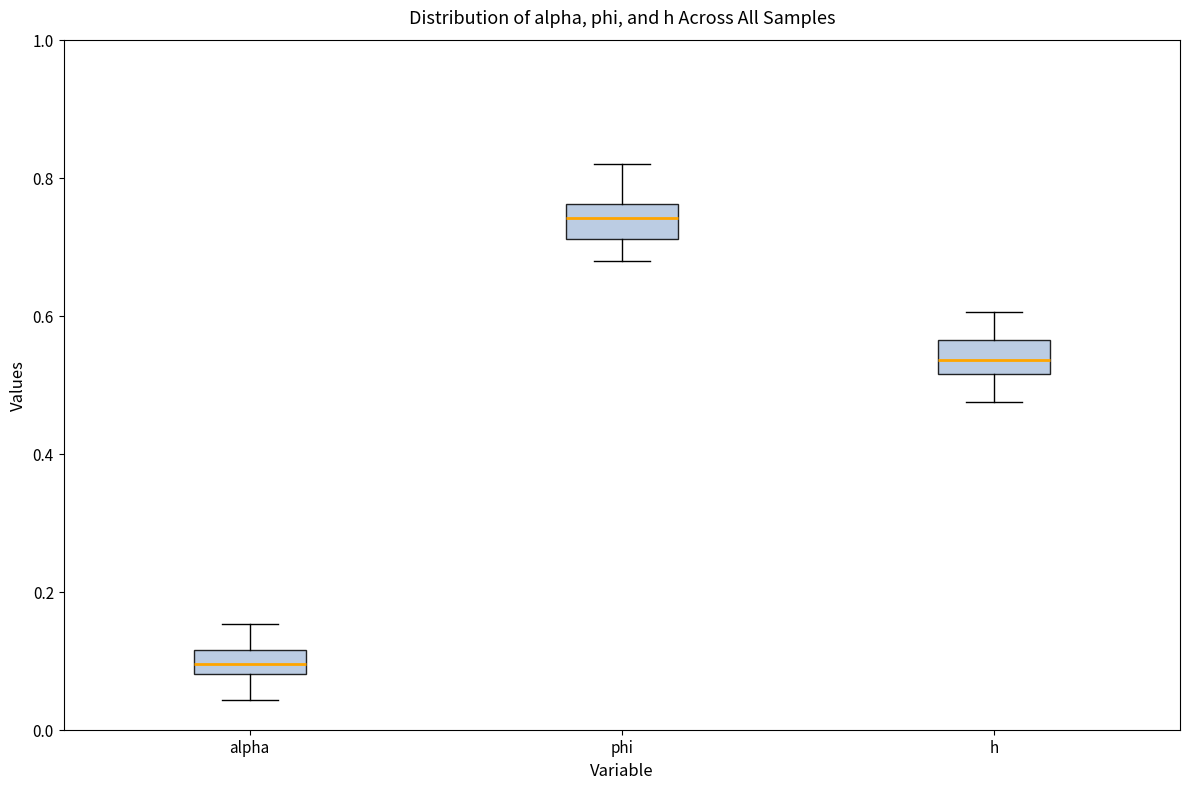

Where is the lower edge of the box for h on the y-axis? The values are not printed on the chart, so give them approximately, as read against the axis.

0.52